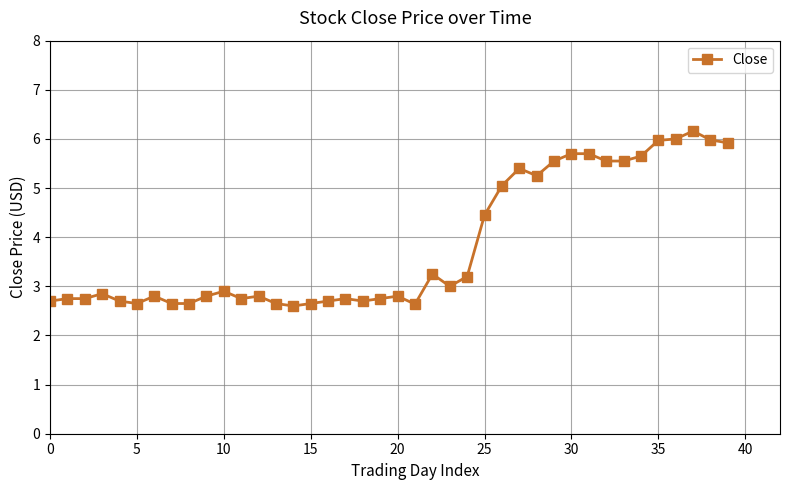

What is the greatest value displayed?

6.2